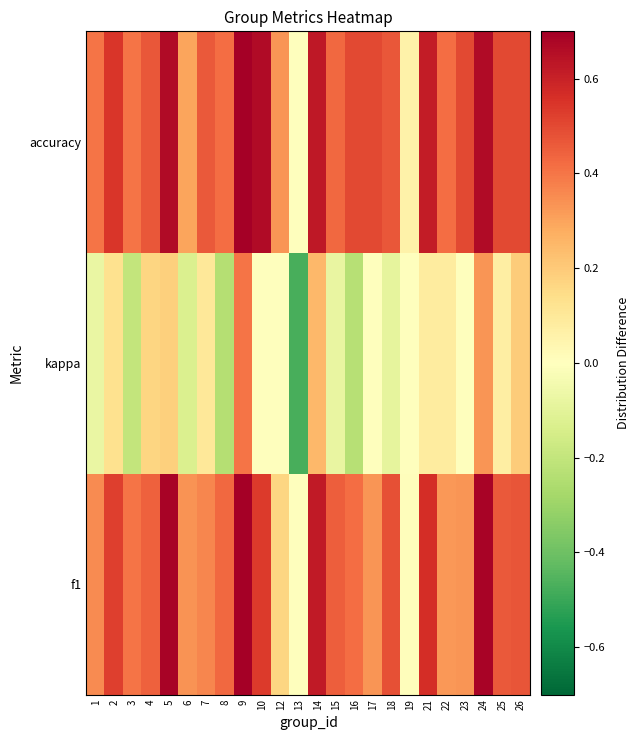

Reading left to right, transcribe all the data shown in this chart.

f1: 1=0.3	2=0.5	3=0.4	4=0.4	5=0.7	6=0.3	7=0.4	8=0.4	9=0.7	10=0.5	12=0.2	13=0.0	14=0.6	15=0.5	16=0.4	17=0.3	18=0.5	19=0.0	21=0.6	22=0.3	23=0.3	24=0.7	25=0.5	26=0.5
kappa: 1=-0.1	2=0.1	3=-0.2	4=0.2	5=0.2	6=-0.1	7=0.1	8=-0.2	9=0.4	10=0.0	12=0.0	13=-0.5	14=0.2	15=-0.1	16=-0.2	17=0.0	18=-0.1	19=0.0	21=0.1	22=0.1	23=0.0	24=0.3	25=0.1	26=0.2
accuracy: 1=0.4	2=0.5	3=0.4	4=0.5	5=0.7	6=0.3	7=0.5	8=0.4	9=0.7	10=0.7	12=0.3	13=0.0	14=0.6	15=0.4	16=0.5	17=0.5	18=0.5	19=0.1	21=0.6	22=0.4	23=0.5	24=0.7	25=0.5	26=0.5